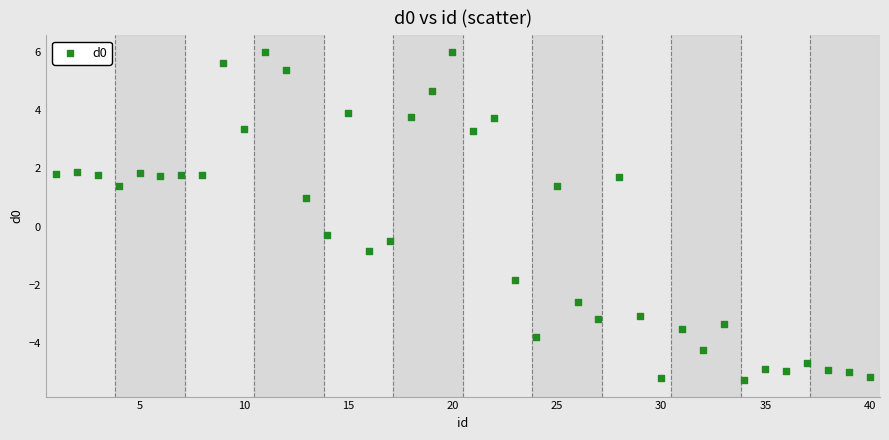

What Y value in the scatter plot is closest to 0?

-0.3